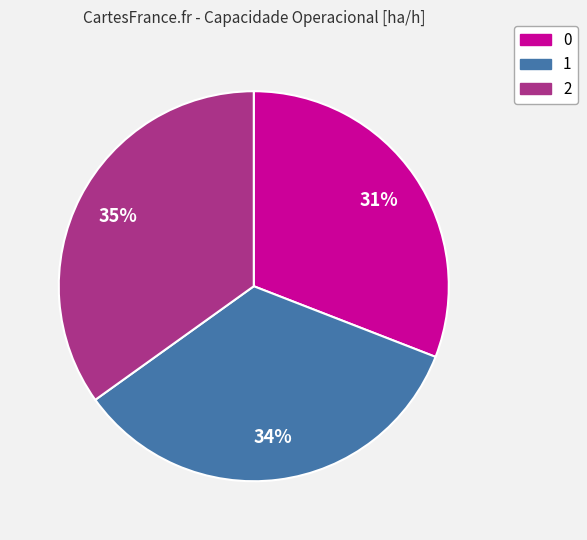

Do 0 and 2 together represent more than half of the pie?

Yes